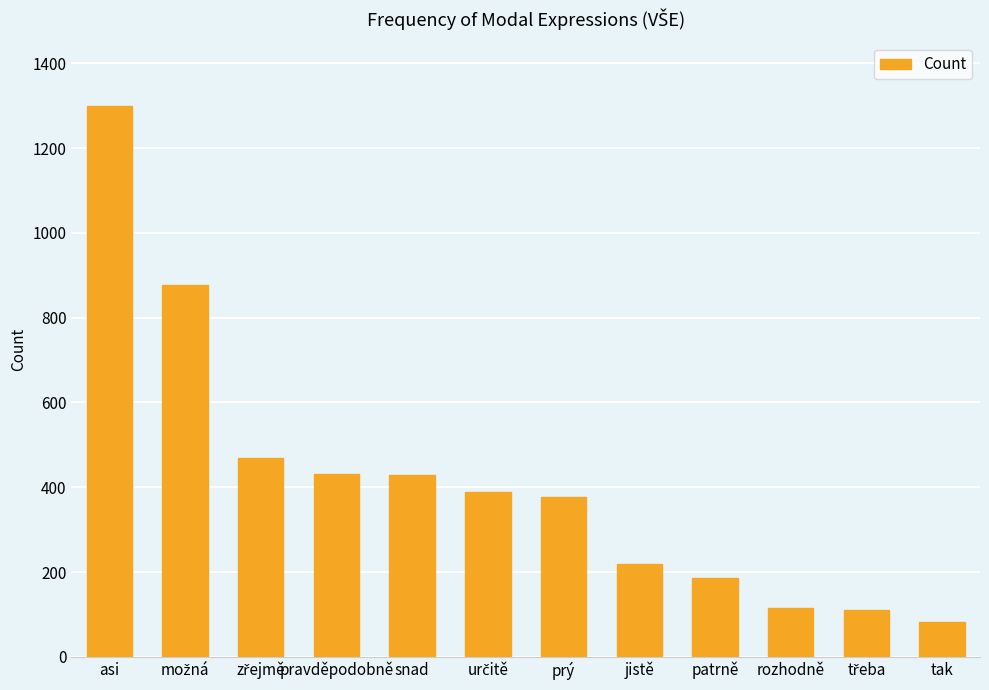

What is the change in value from asi to jistě?

-1079